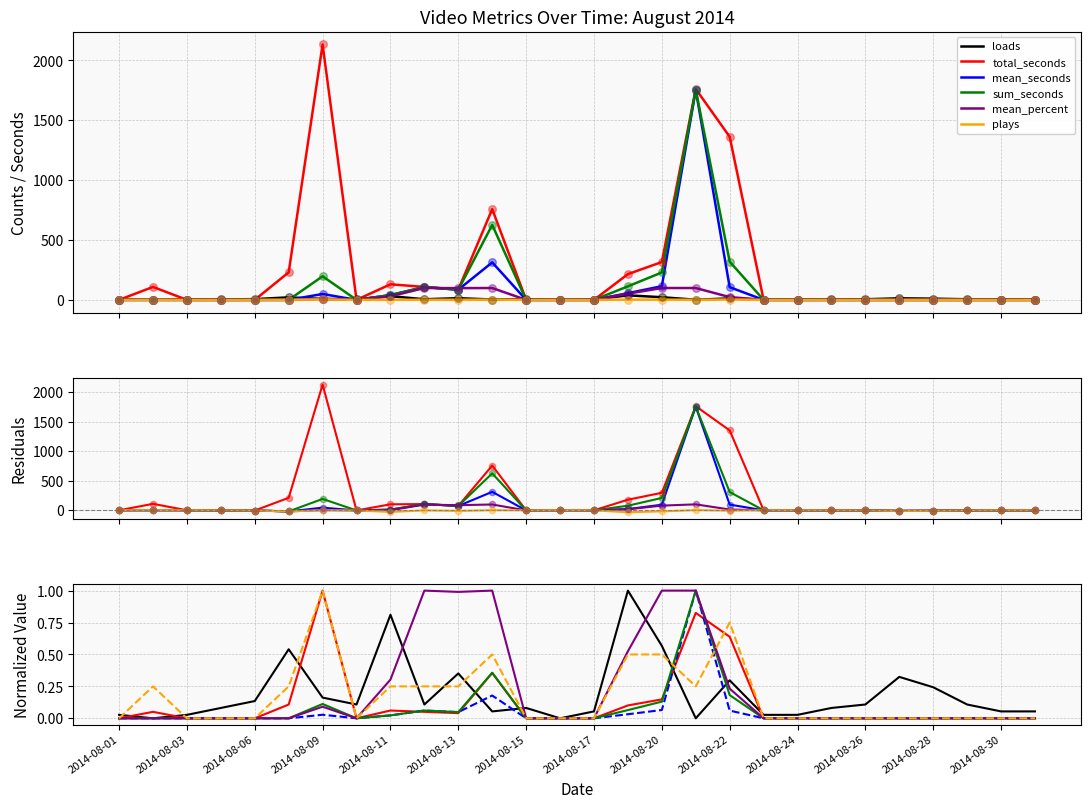

Which series contains the lowest Y value?

total_seconds